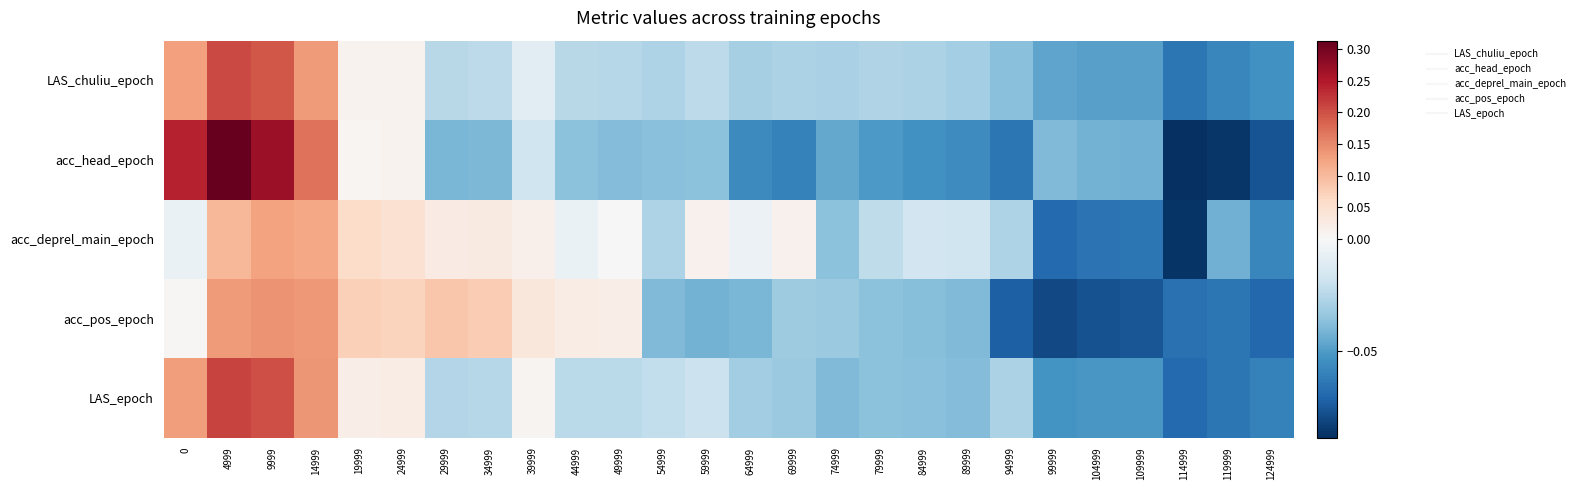

What is the total value across all series at 0?

0.5